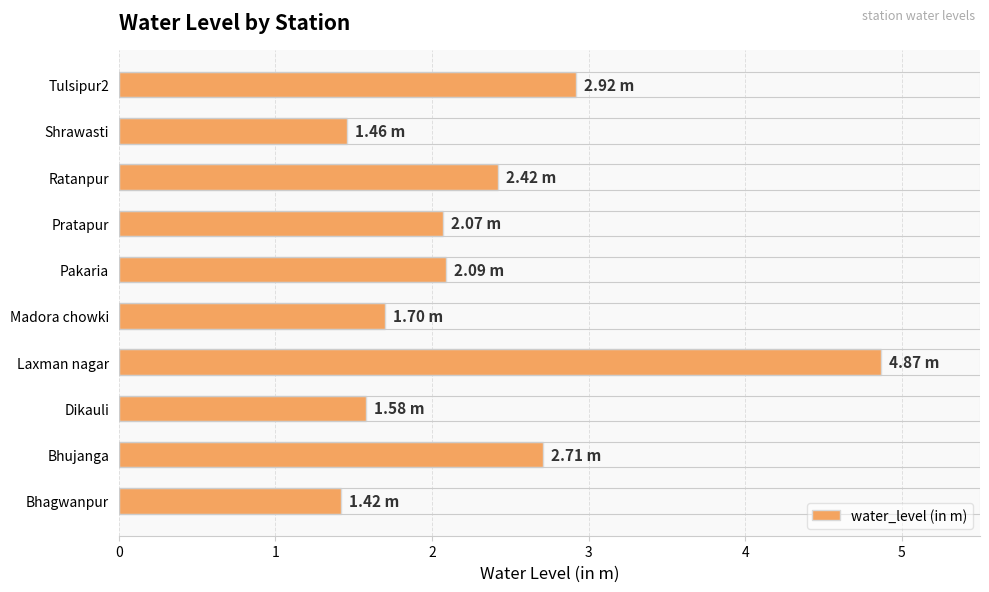

Count the number of values greater than 2.

6